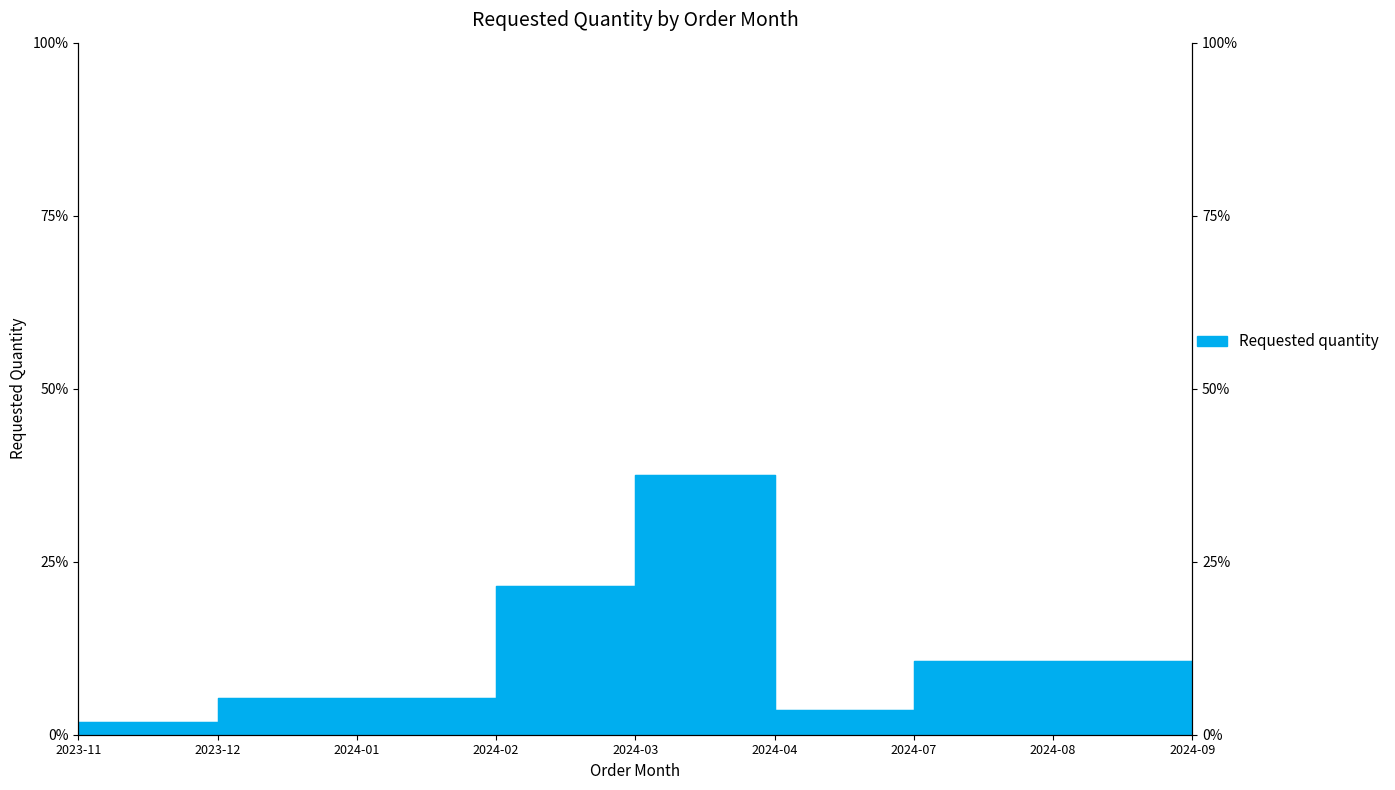

What is the label of the 2nd point from the right?

2024-08